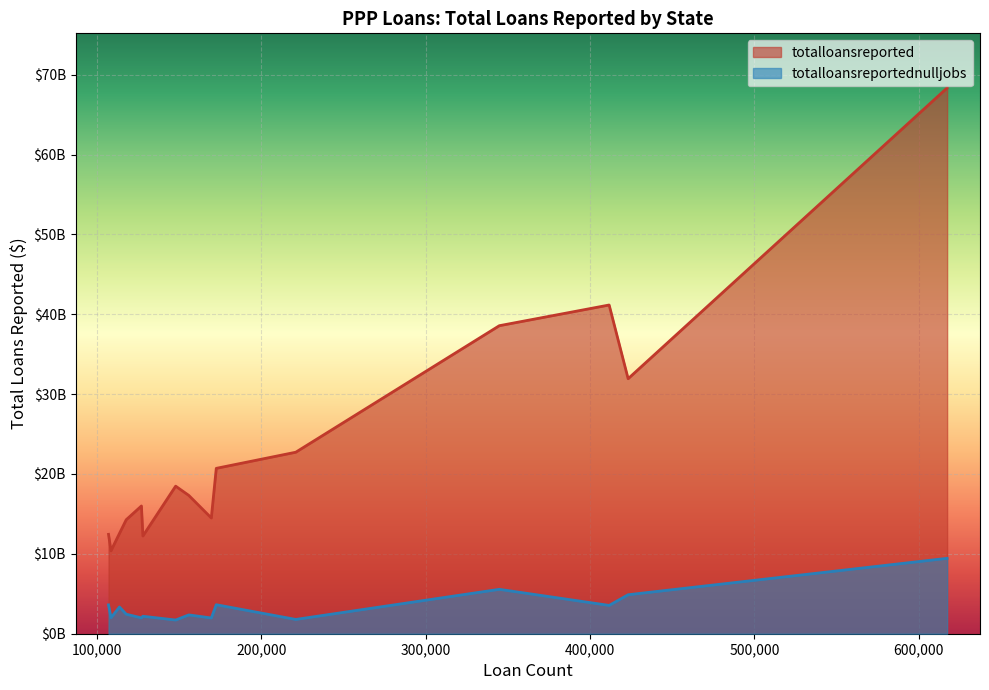

True or false: totalloansreported and totalloansreportednulljobs intersect in this chart.

False